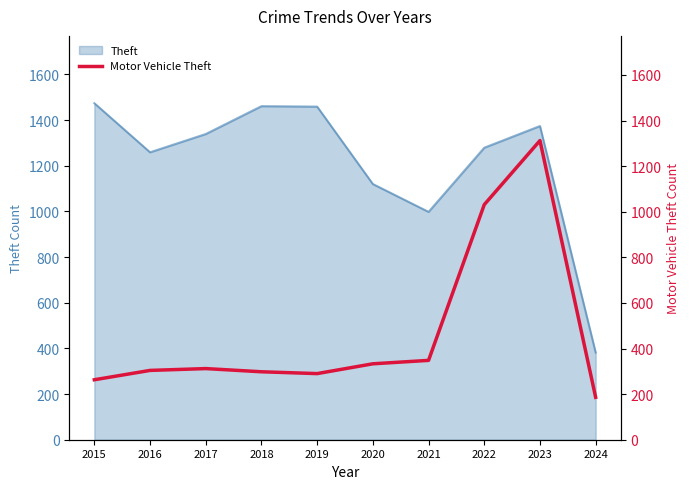

The value of Theft at 2021 is 383. True or false?

False